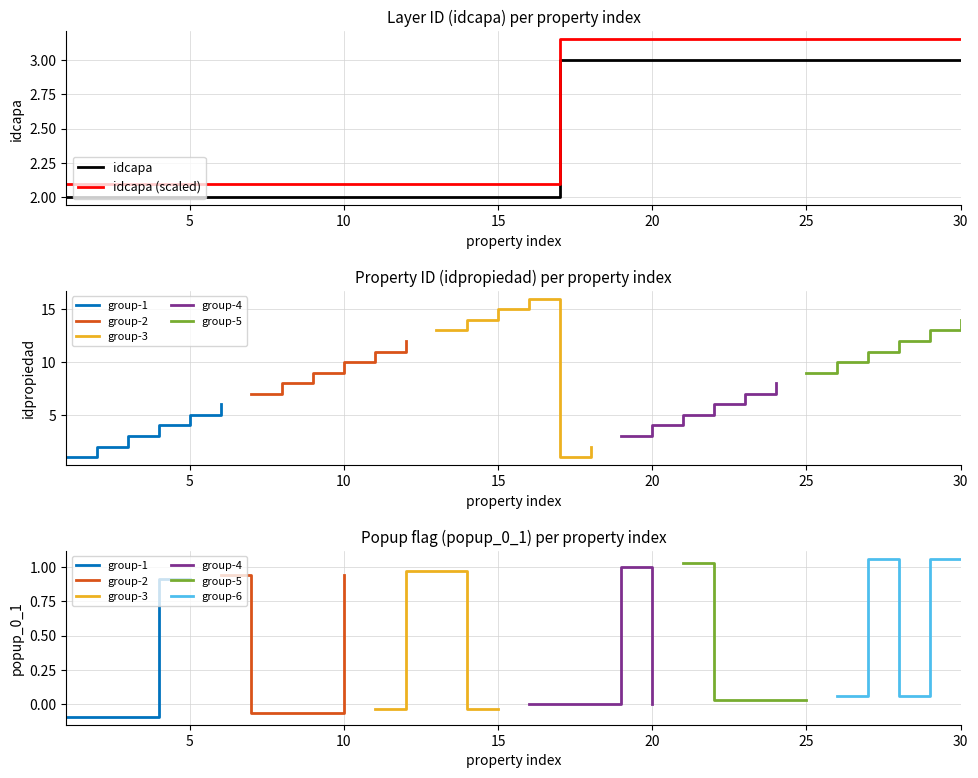

Which label corresponds to the smallest value in the chart?

1